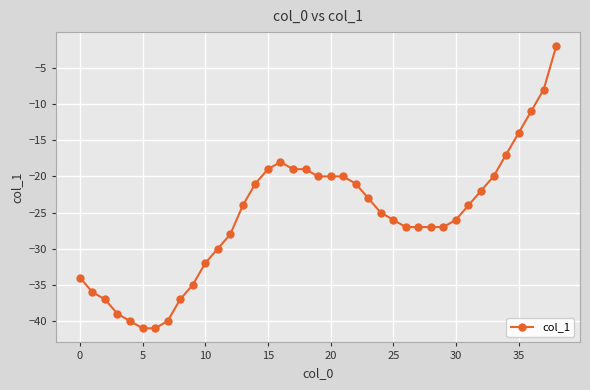

What is the value of the 36th point from the left?

-14